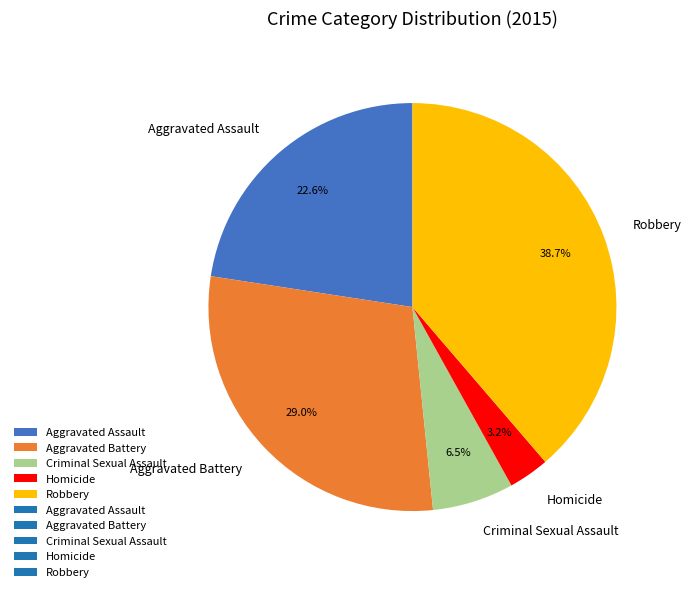

Rank the categories by value from highest to lowest.

Robbery, Aggravated Battery, Aggravated Assault, Criminal Sexual Assault, Homicide